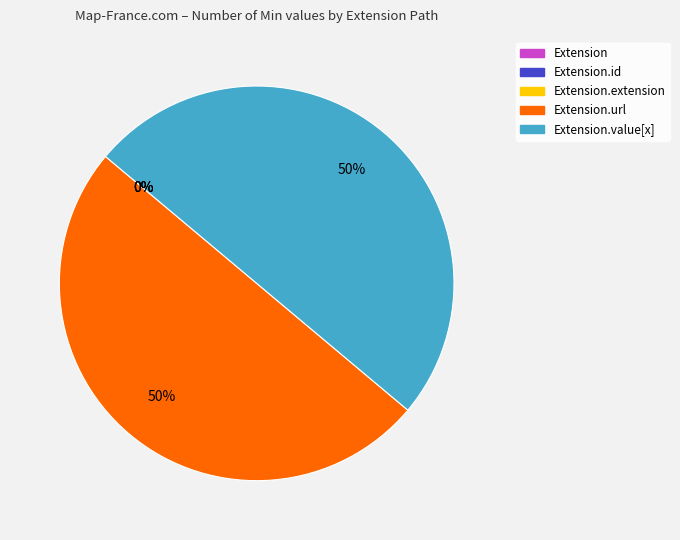

True or false: Extension.value[x] accounts for 41% of the total.

False